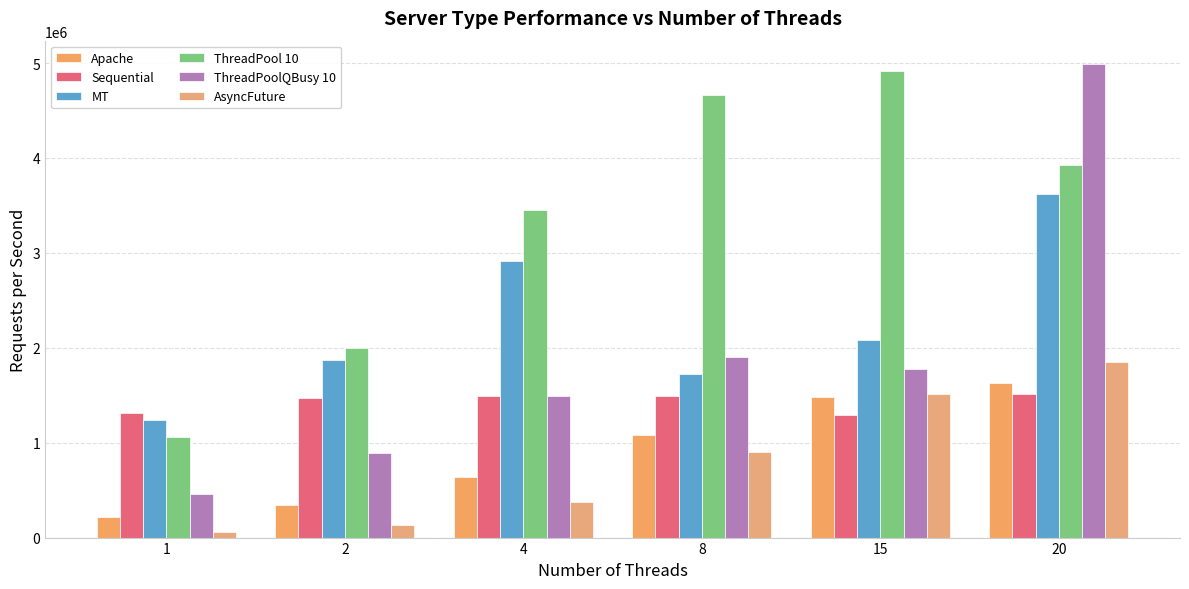

How many bars are there in total?

36